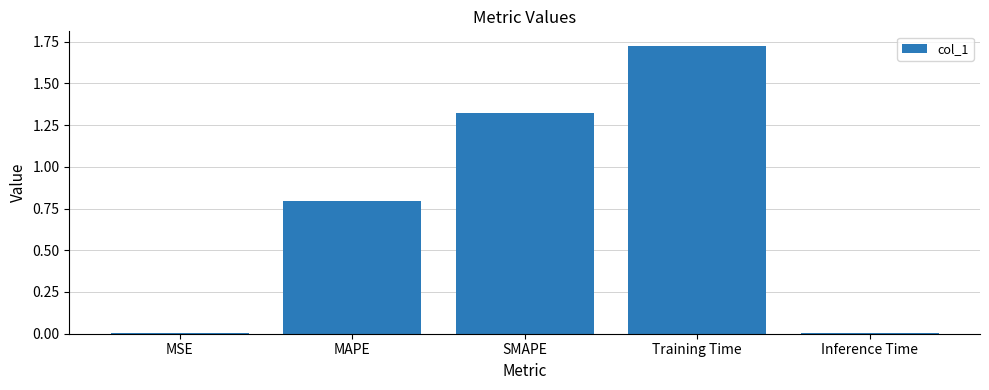

True or false: the data shows 1.4 at MAPE.

False